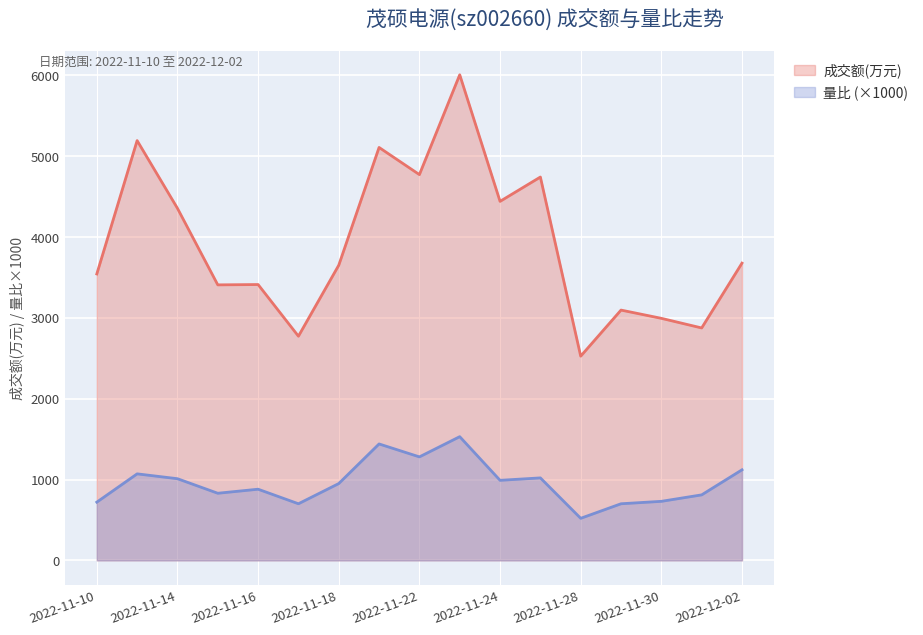

Is it true that 成交额(万元) equals 1482 at 2022-12-01?

False